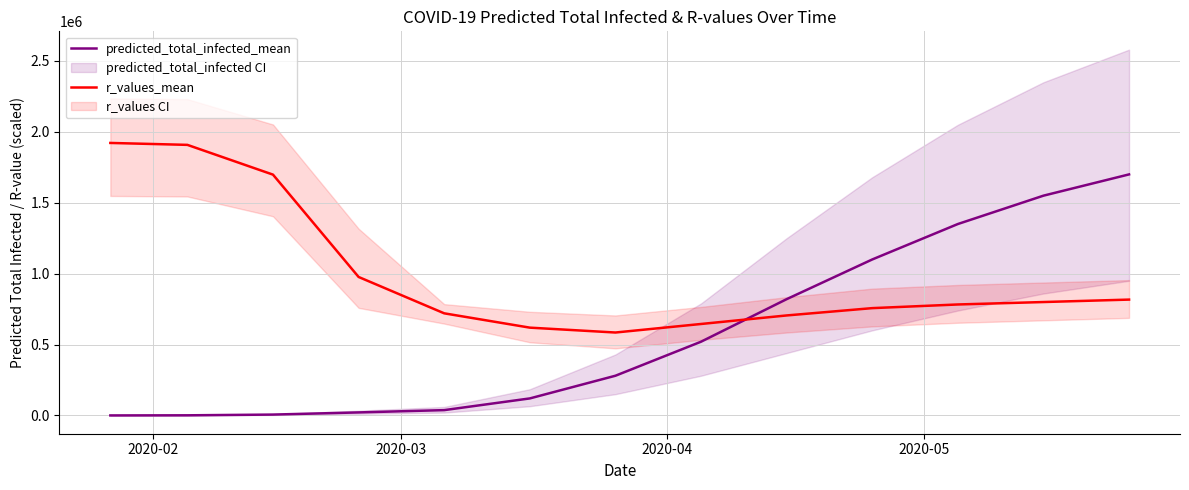

What is the maximum value for predicted_total_infected_mean?

1700000